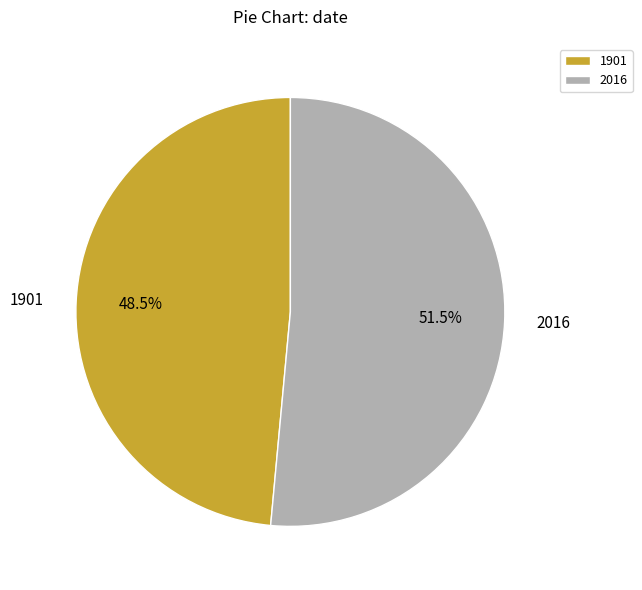

Which has a higher value, 1901 or 2016?

2016